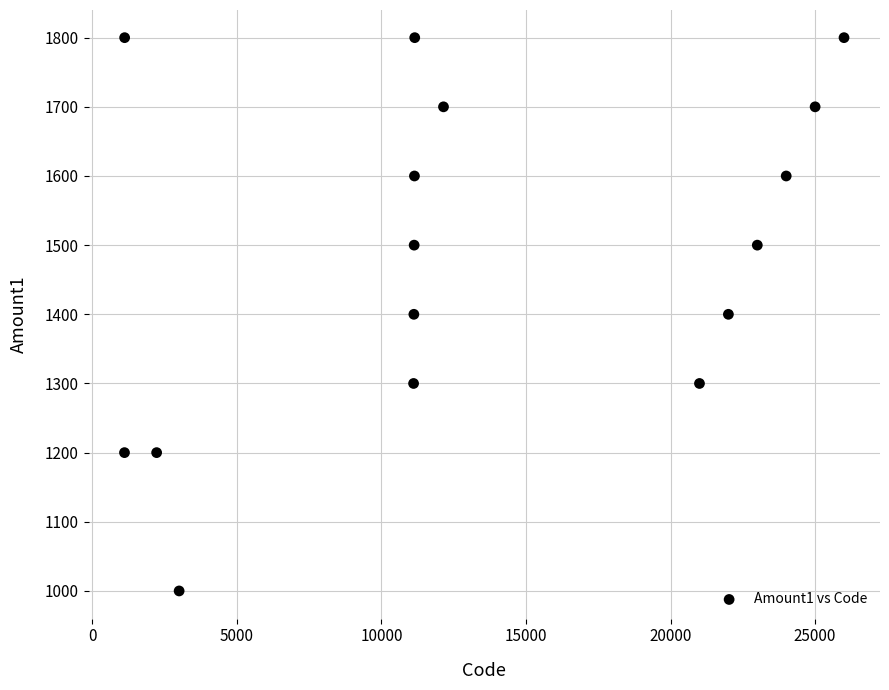

What is the range of X values (max minus min)?

24890